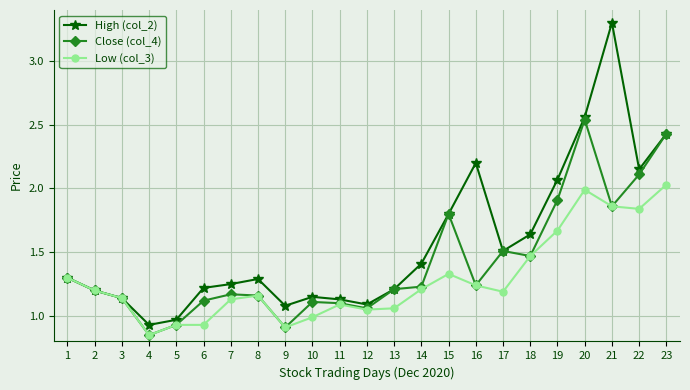

What is the sum of all High (col_2) values?

36.0